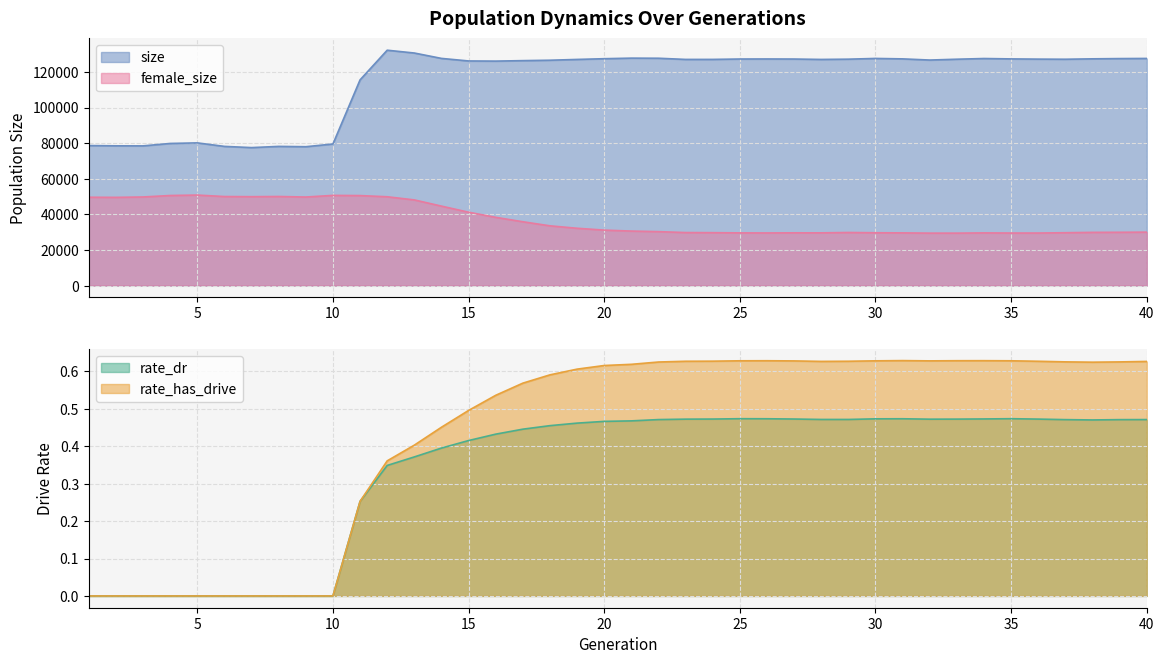

What is the minimum value for size?

77486